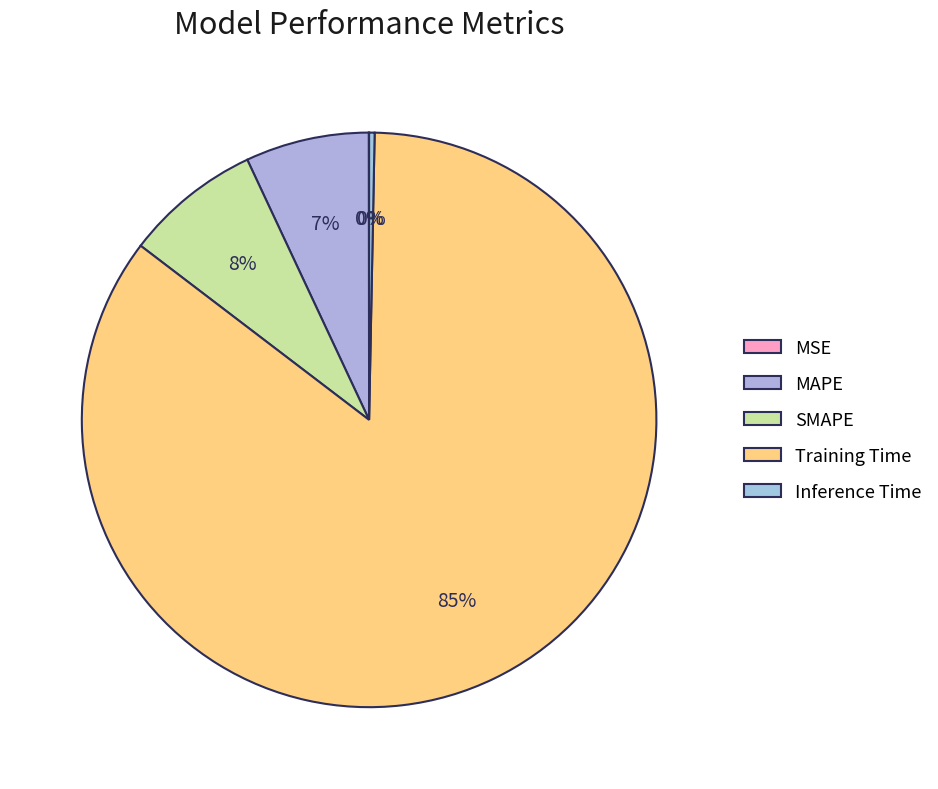

Combined, what portion of the pie is MSE and SMAPE?

7.7%